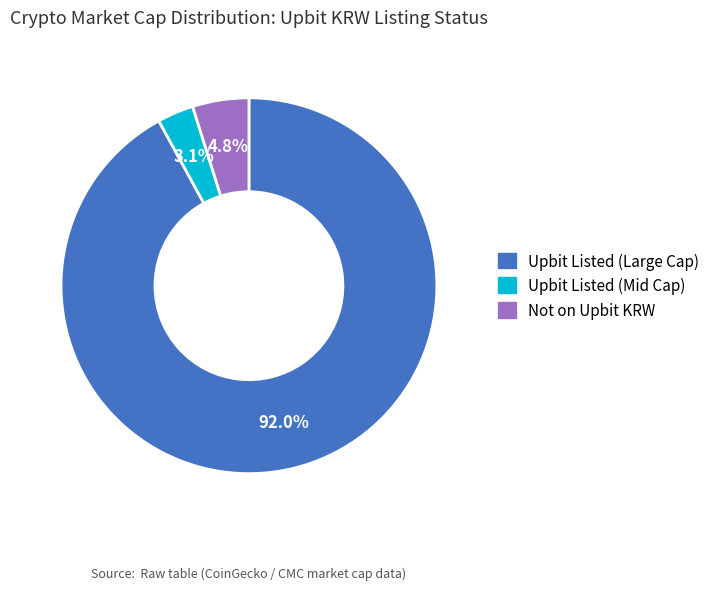

Is there a majority slice in this chart?

Yes